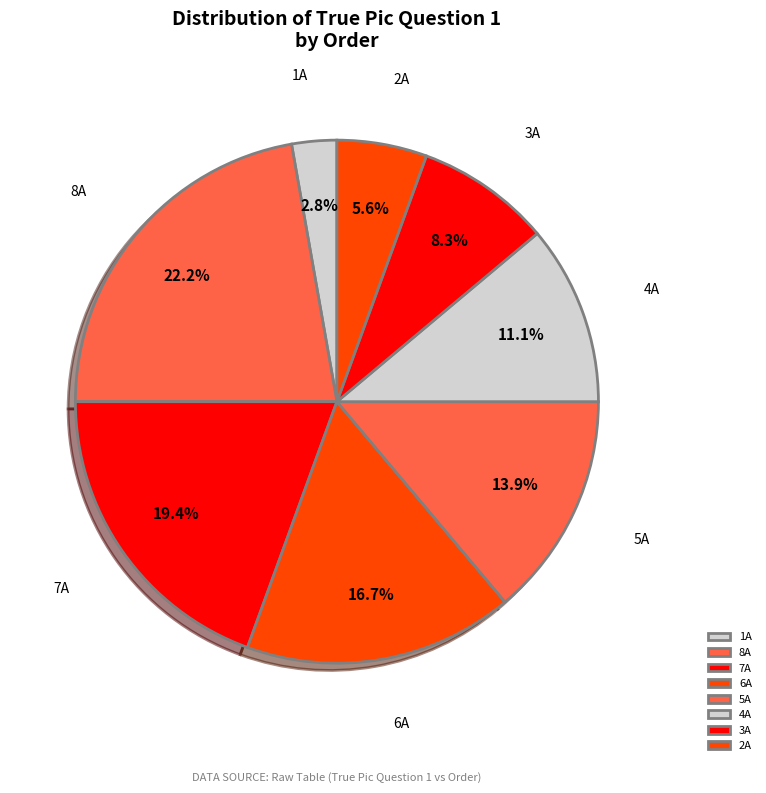

Is the sum of 2A and 8A greater than half?

No